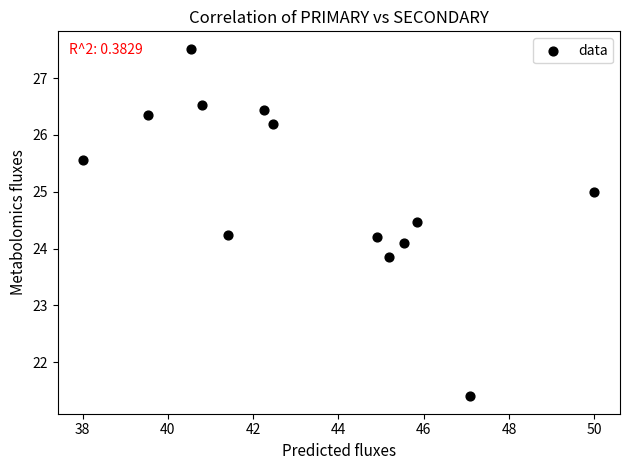

What is the range of Y values (max minus min)?

6.1